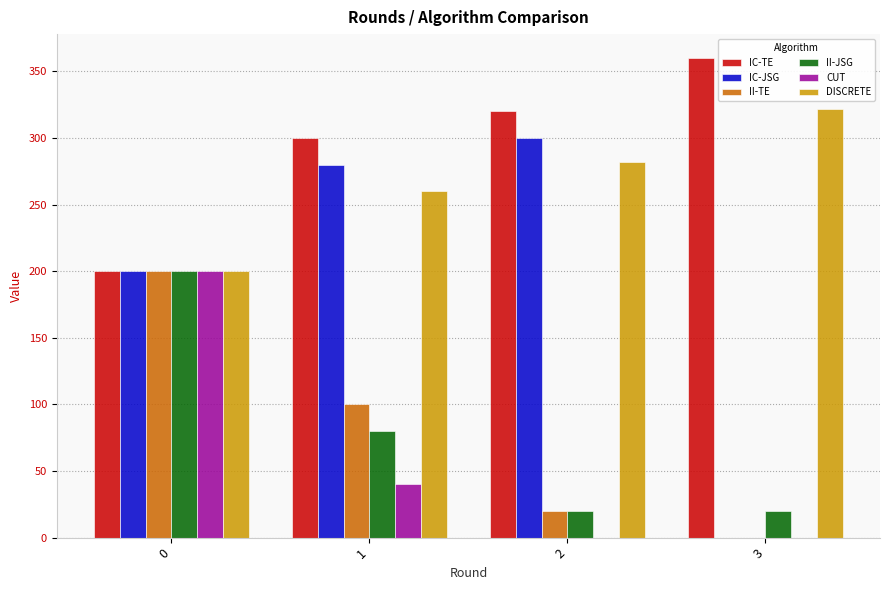

Are the bars grouped side by side (vs. stacked)?

Yes